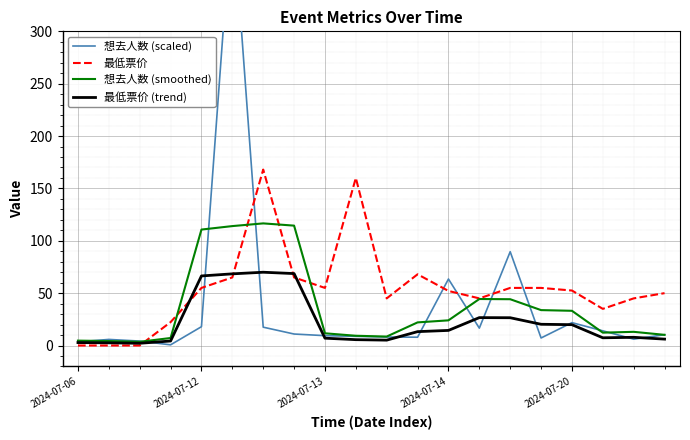

True or false: 最低票价 (trend) and 想去人数 (smoothed) cross at least once.

False